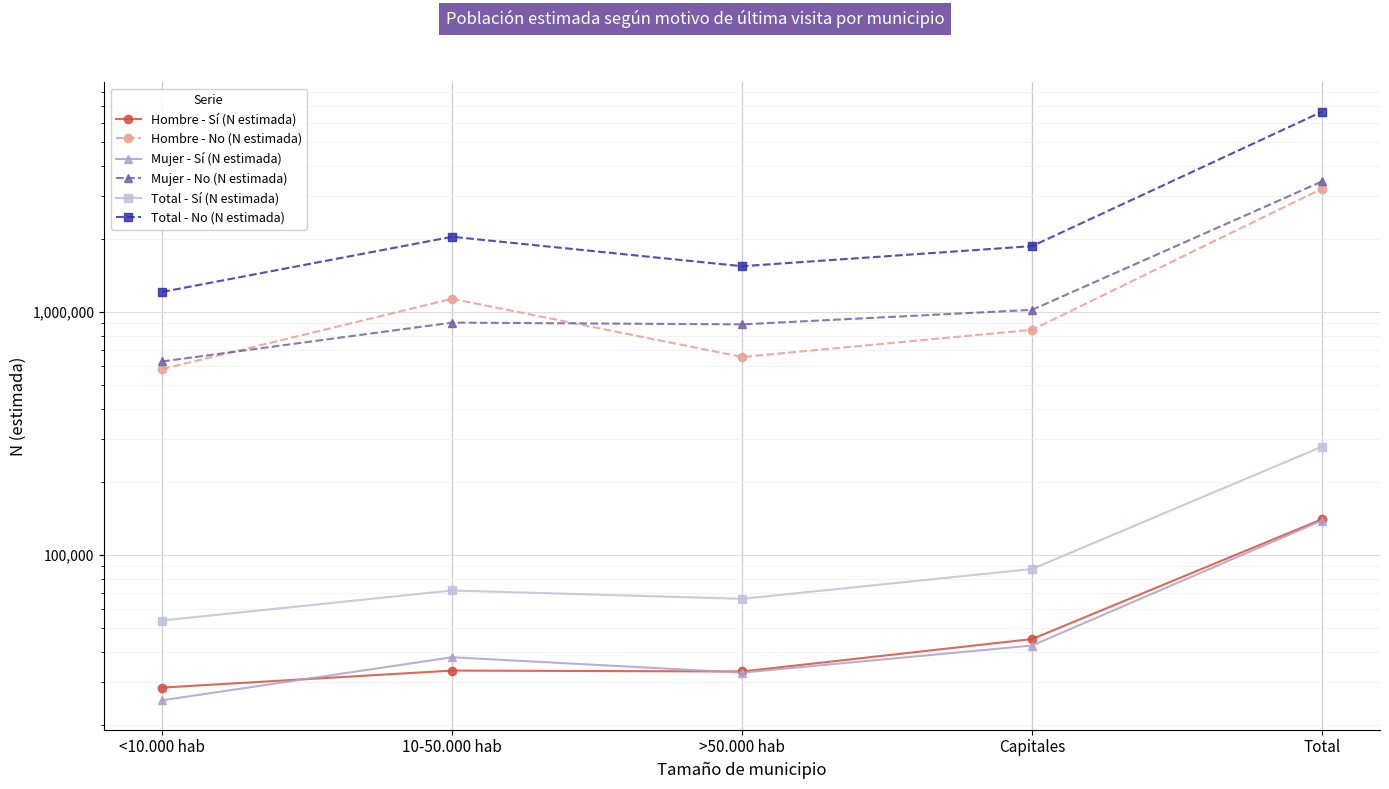

The value of Mujer - No (N estimada) at 10-50.000 hab is 904239. True or false?

True